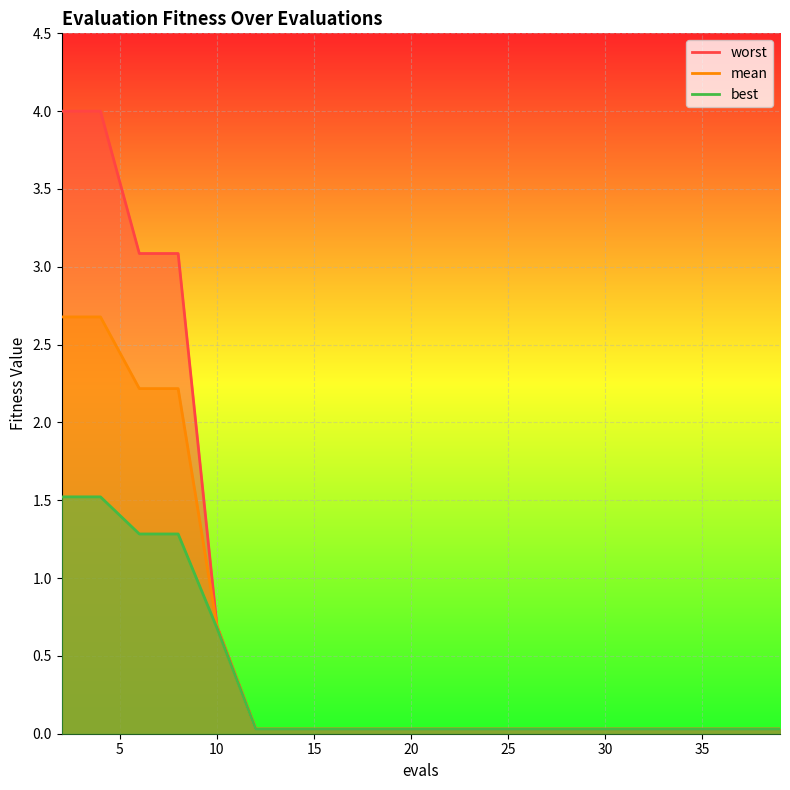

Which has a higher value, 2 or 8?

2